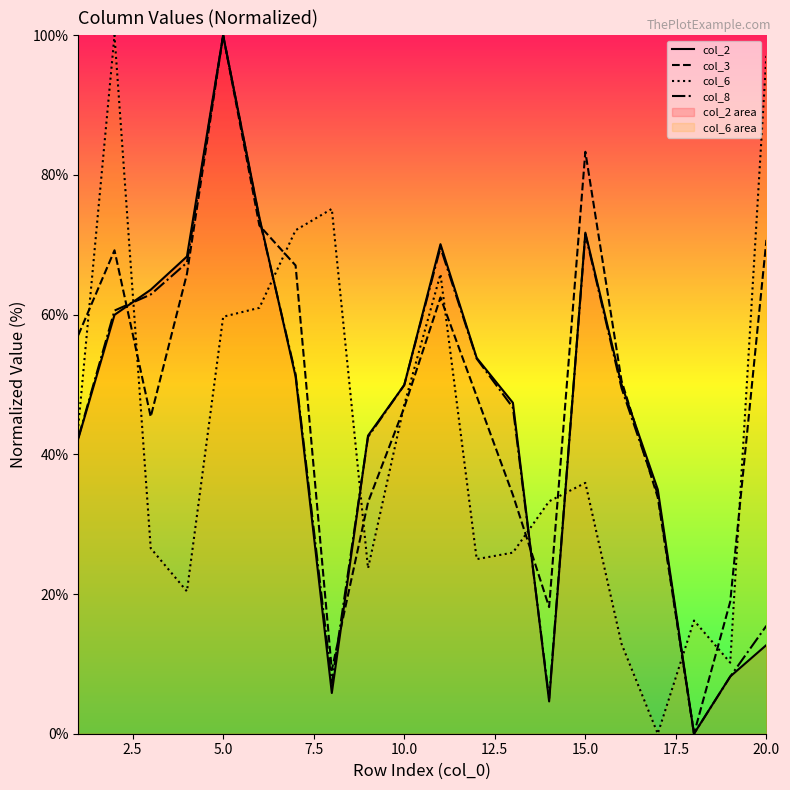

What is the maximum value shown in the chart?

100.0